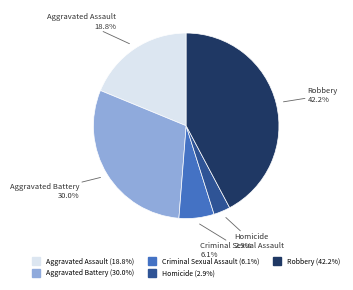

How many slices are in this pie chart?

5